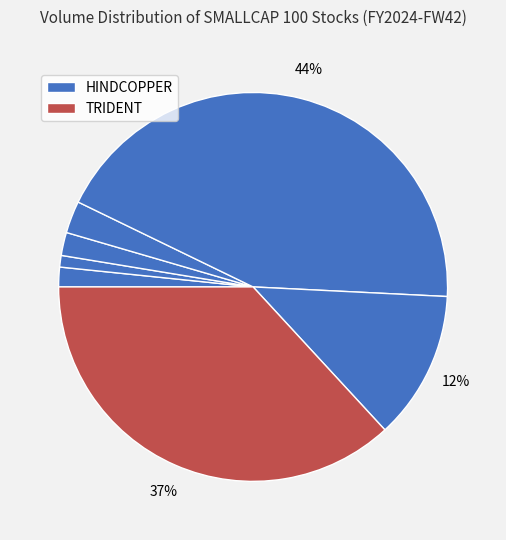

How many segments does this pie chart have?

7